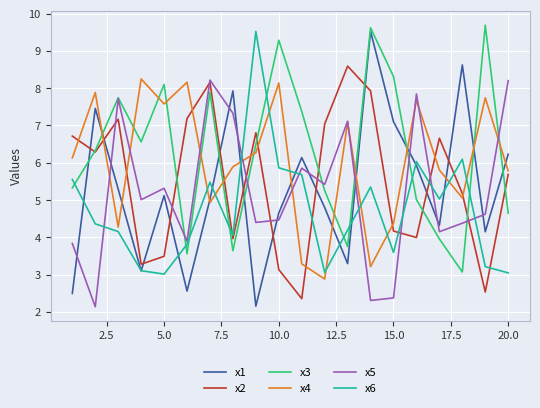

What is the minimum value for x6?

3.0